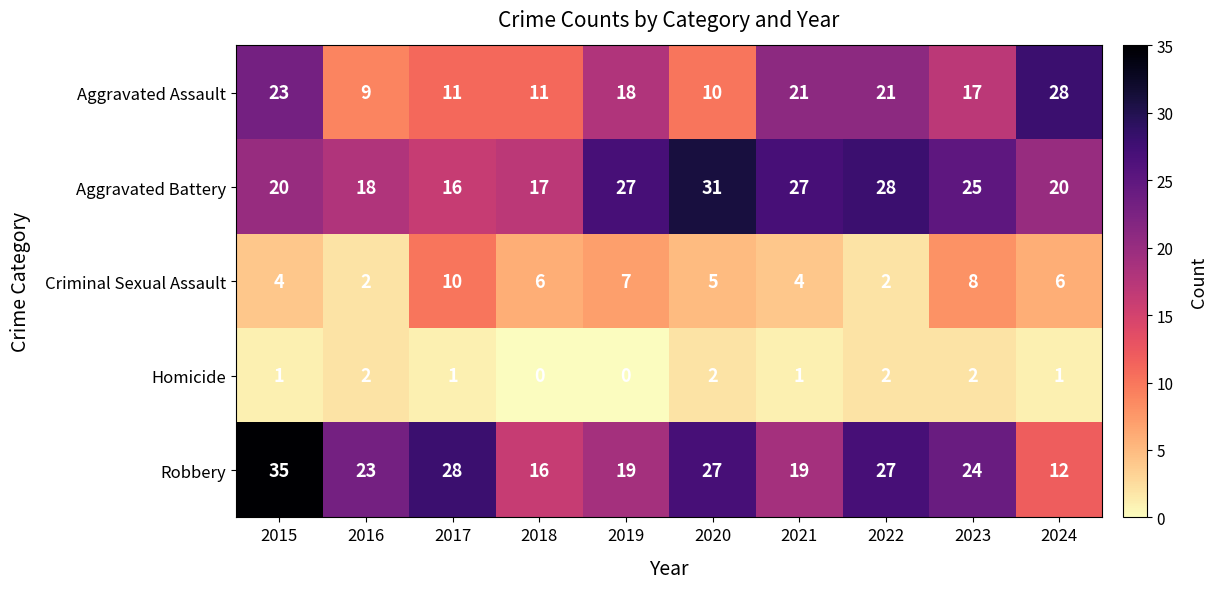

Count the number of categories in the chart.

10